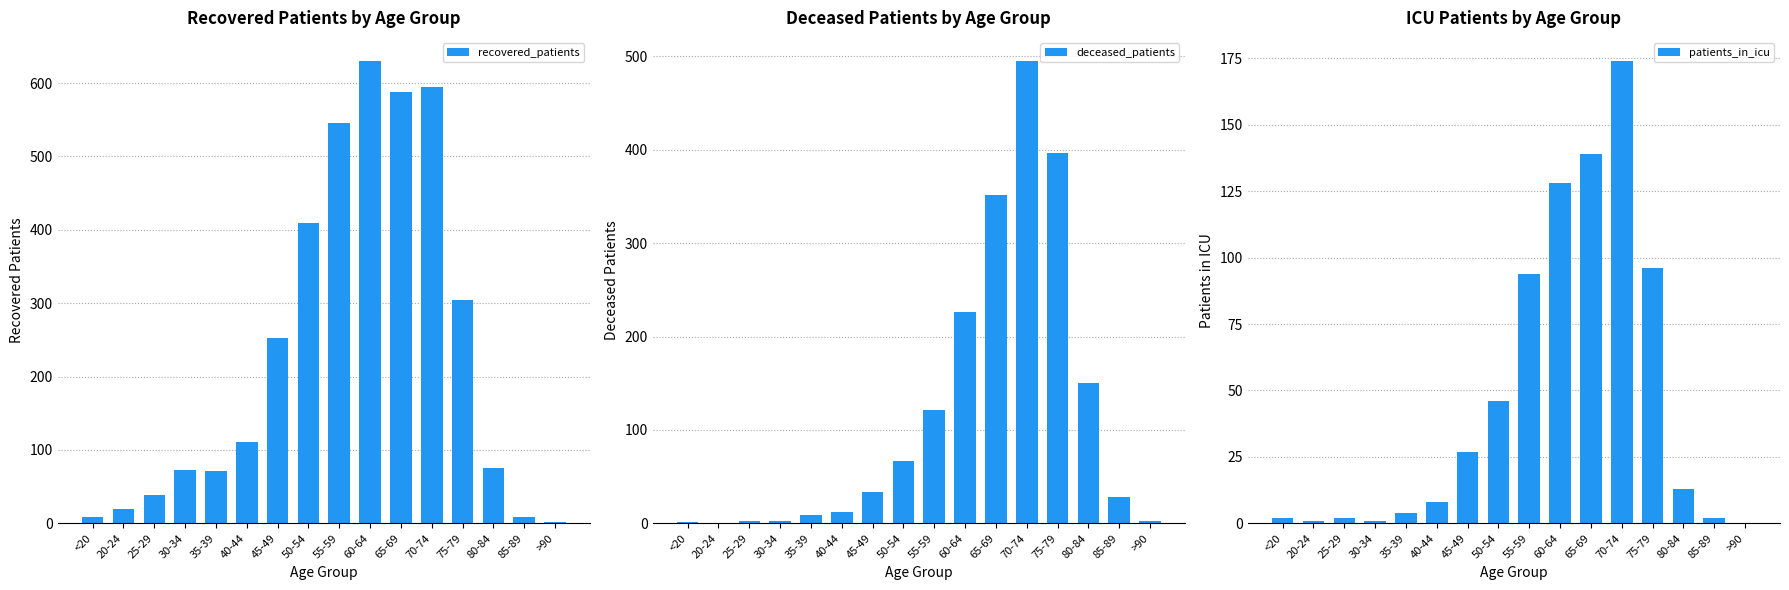

What is the average value of the patients_in_icu series?

46